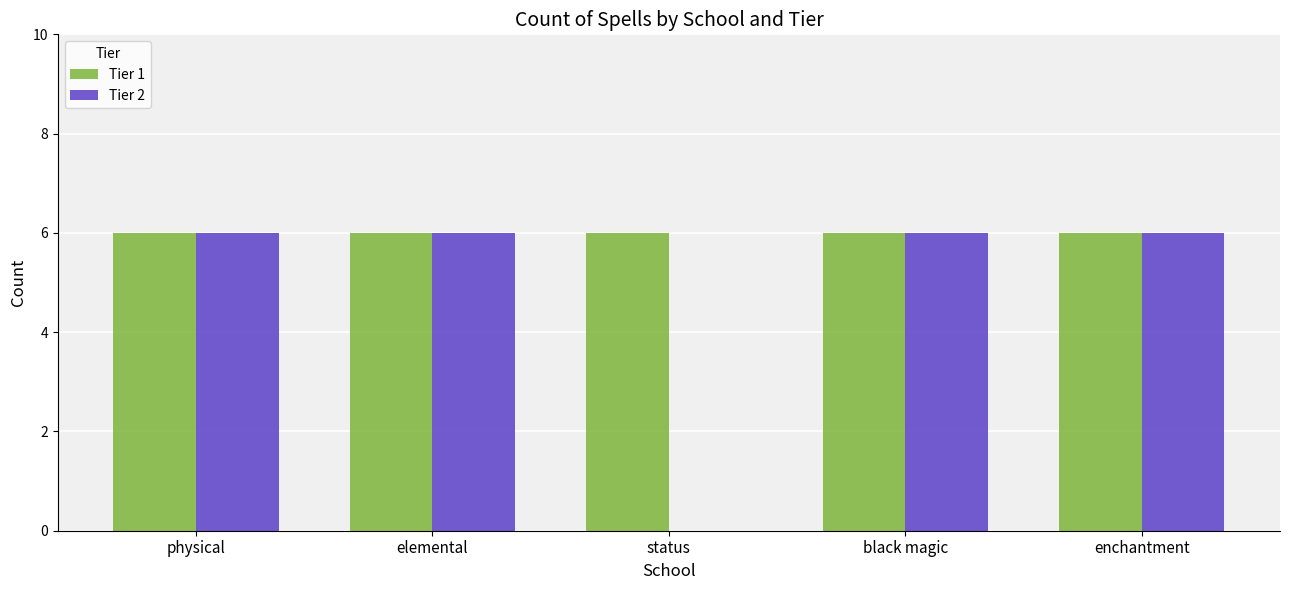

Read the Tier 2 value at enchantment.

6